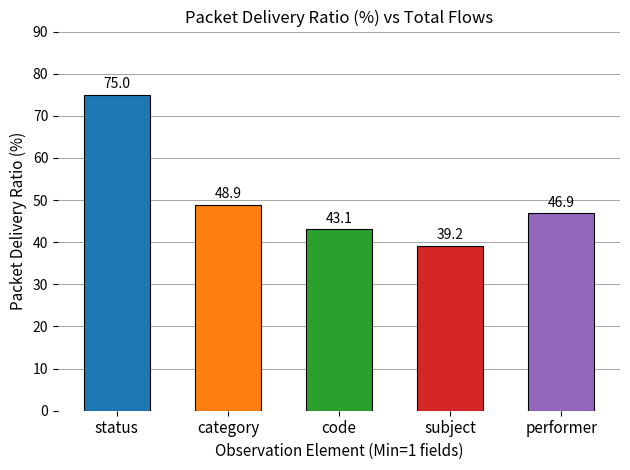

Are the bars grouped side by side (vs. stacked)?

No